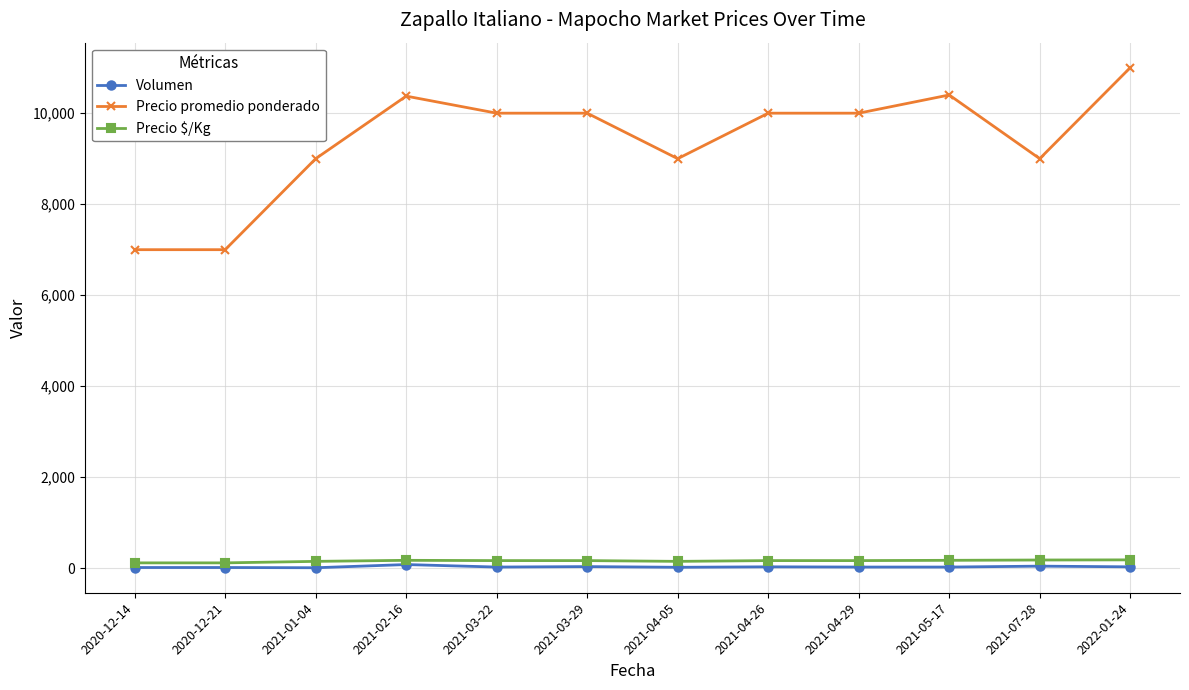

True or false: Precio $/Kg has more than 0 points higher than both neighbors.

True